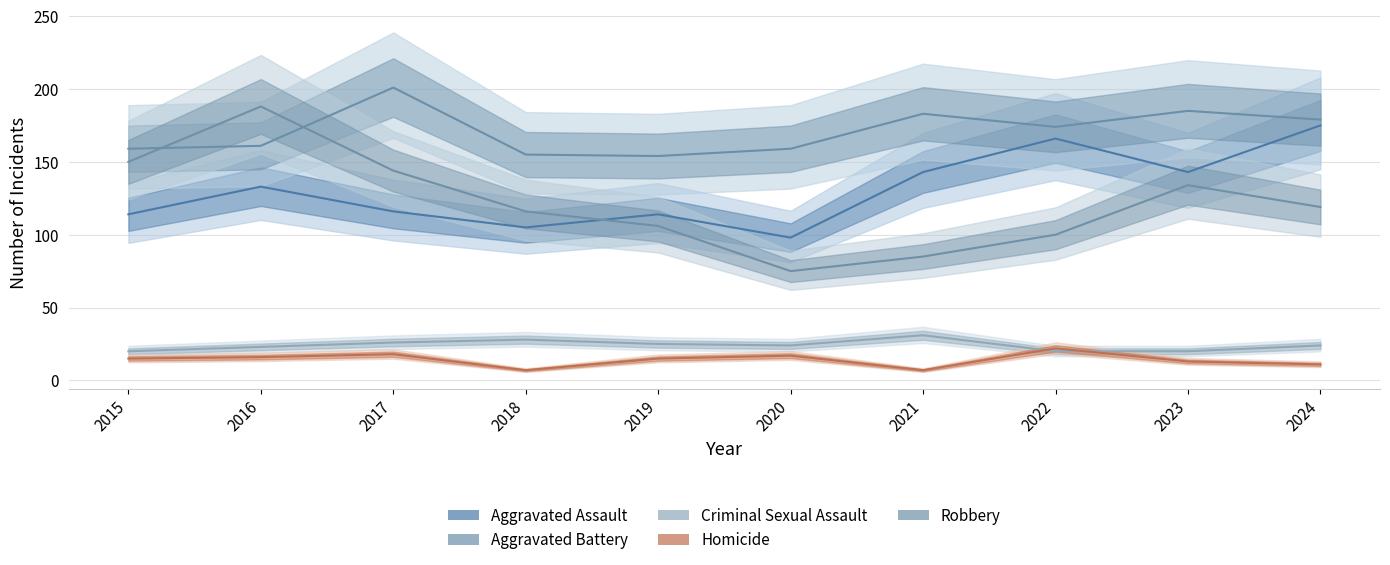

Is this an area chart (filled region under the line)?

No